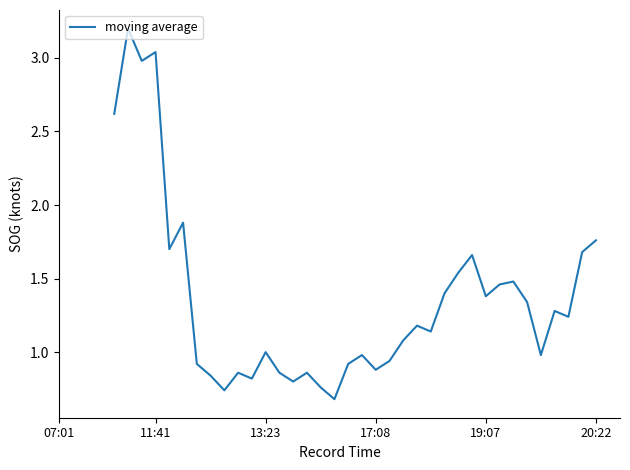

What is the greatest value displayed?

3.2